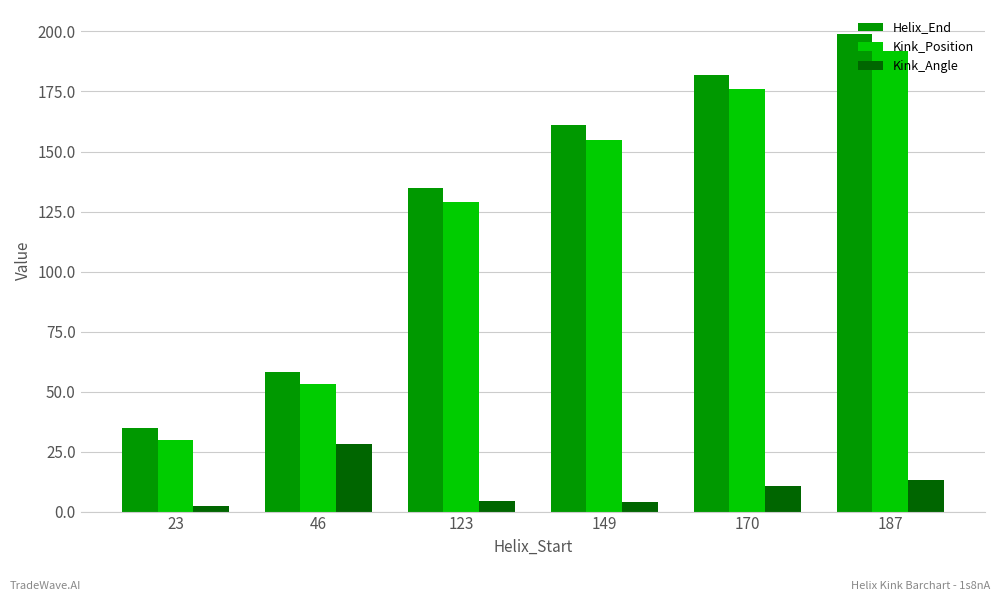

How many Helix_End values are between 58 and 182?

4